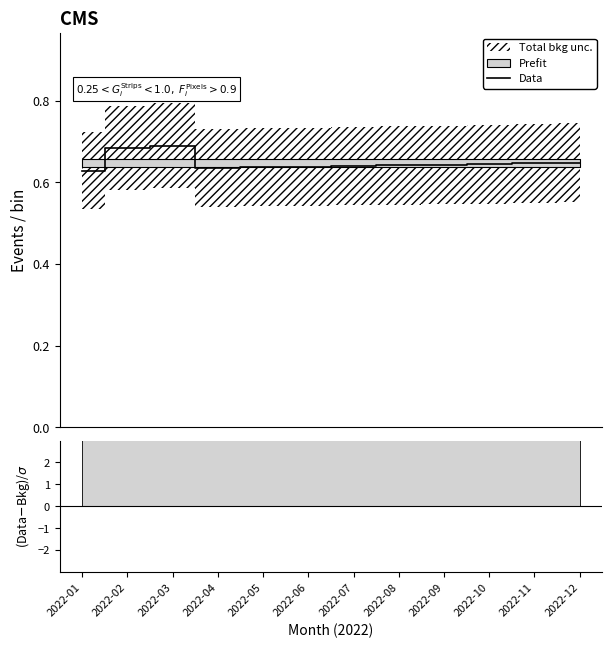

Reading left to right, extract all data points from this chart.

2022-01=0.6	2022-02=0.7	2022-03=0.7	2022-04=0.6	2022-05=0.6	2022-06=0.6	2022-07=0.6	2022-08=0.6	2022-09=0.6	2022-10=0.6	2022-11=0.6	2022-12=0.6